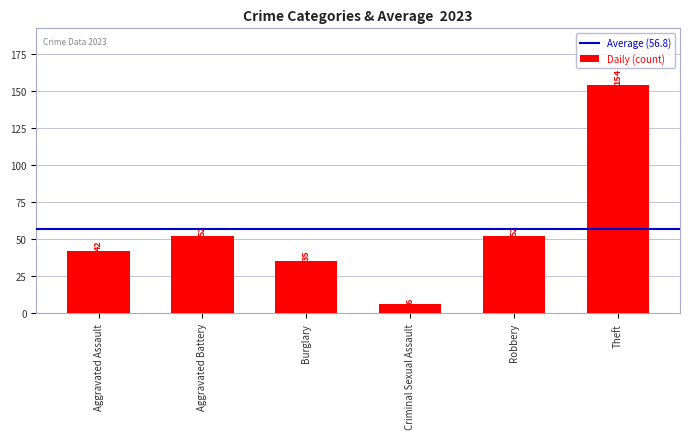

What is the difference between the maximum and minimum values?

148